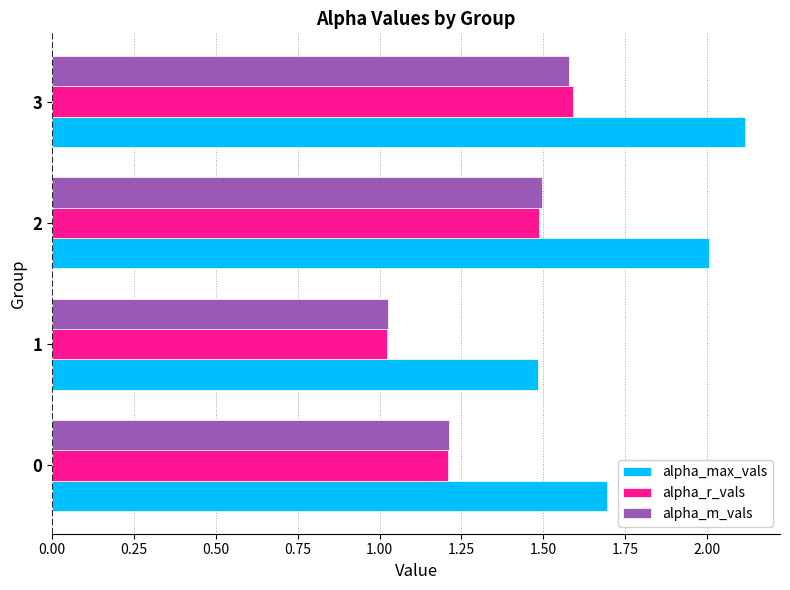

What is the spread (max minus min) of values at 3?

0.5